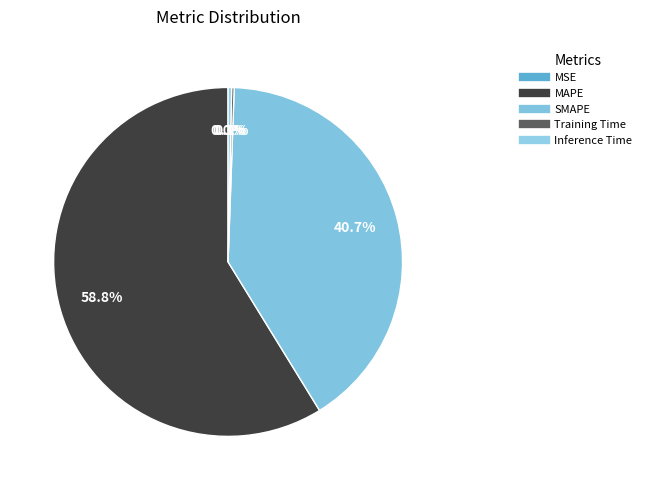

Which category has the smallest portion of the pie?

MSE